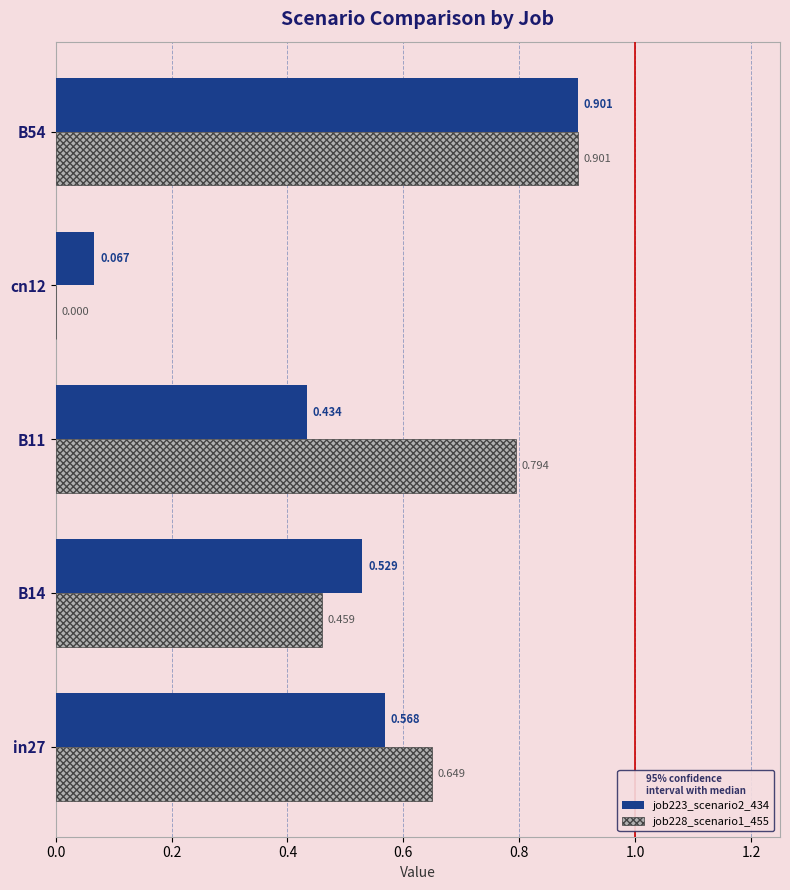

Is the value of job228_scenario1_455 at cn12 greater than the value of job223_scenario2_434 at cn12?

No